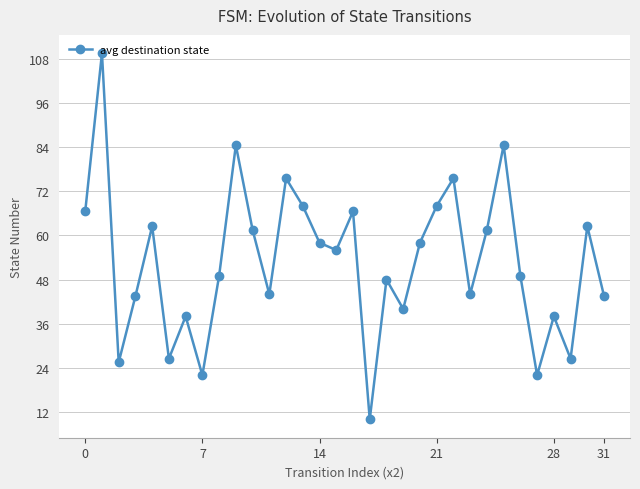

What is the sum of all values?

1688.0